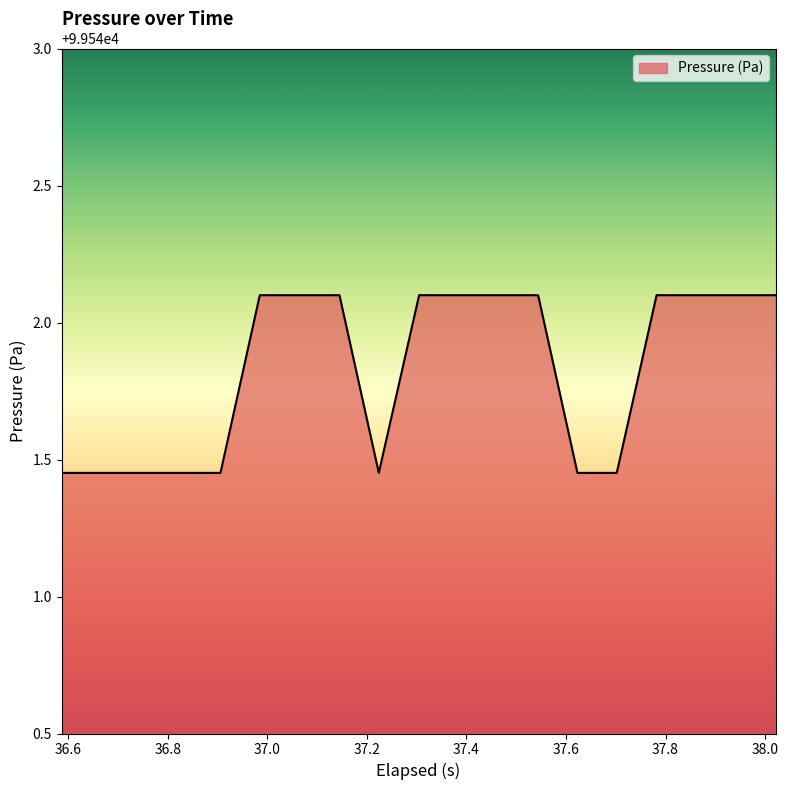

What is the difference between the maximum and minimum values?

0.6